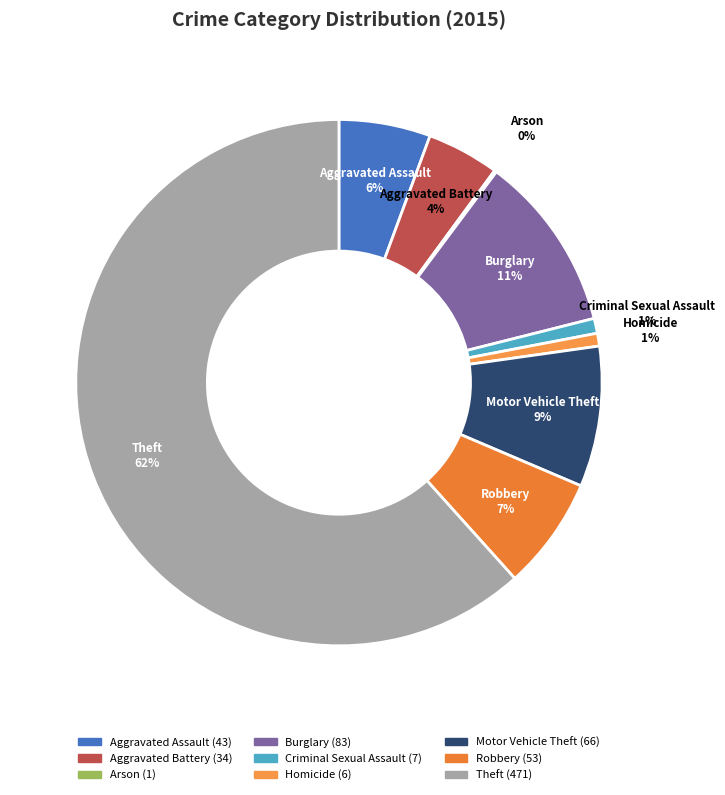

Does Motor Vehicle Theft account for over 50% of the chart?

No